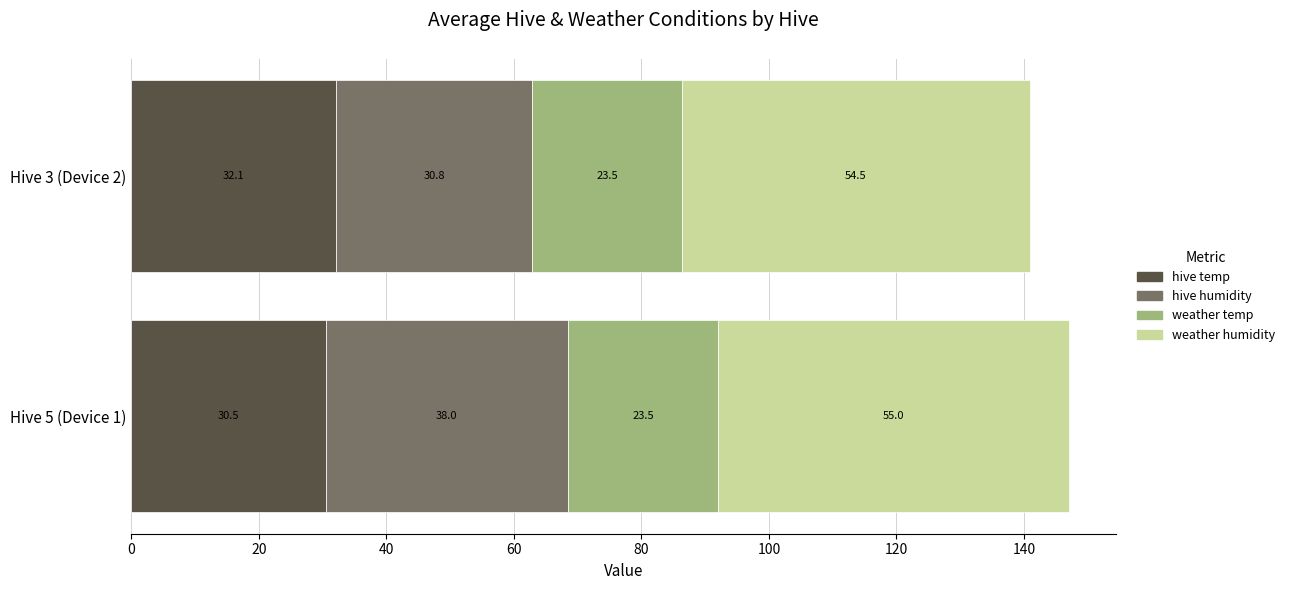

What is the label of the 2nd bar from the right?

Hive 5 (Device 1)